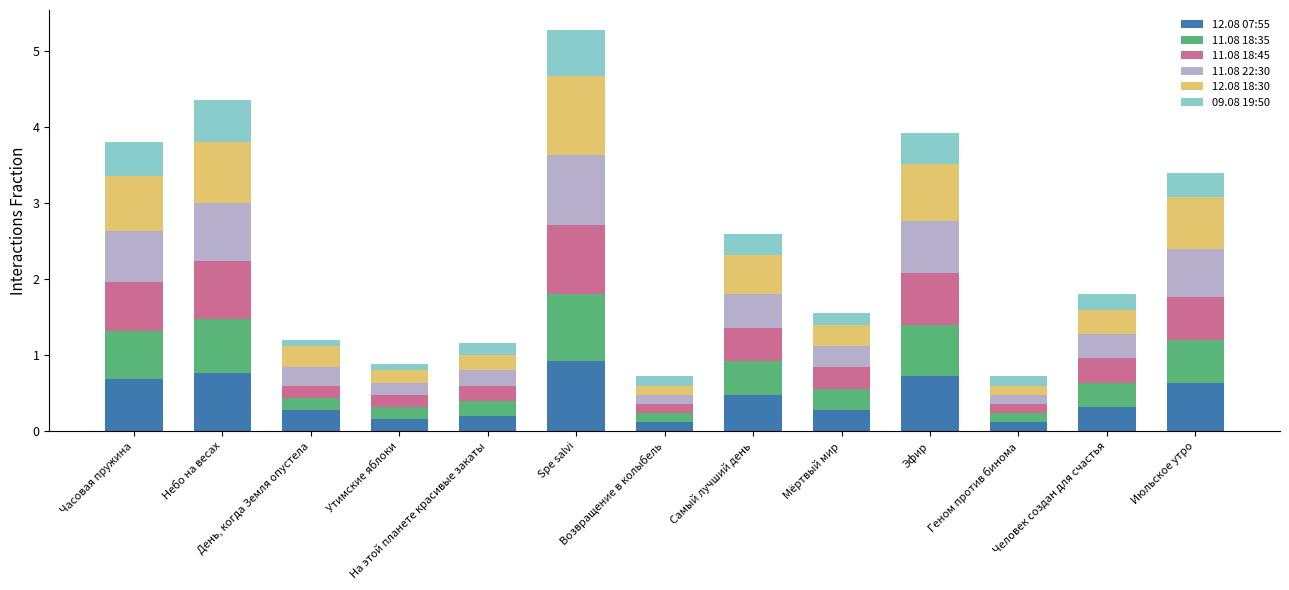

What is the highest value of the 12.08 07:55 series?

0.9